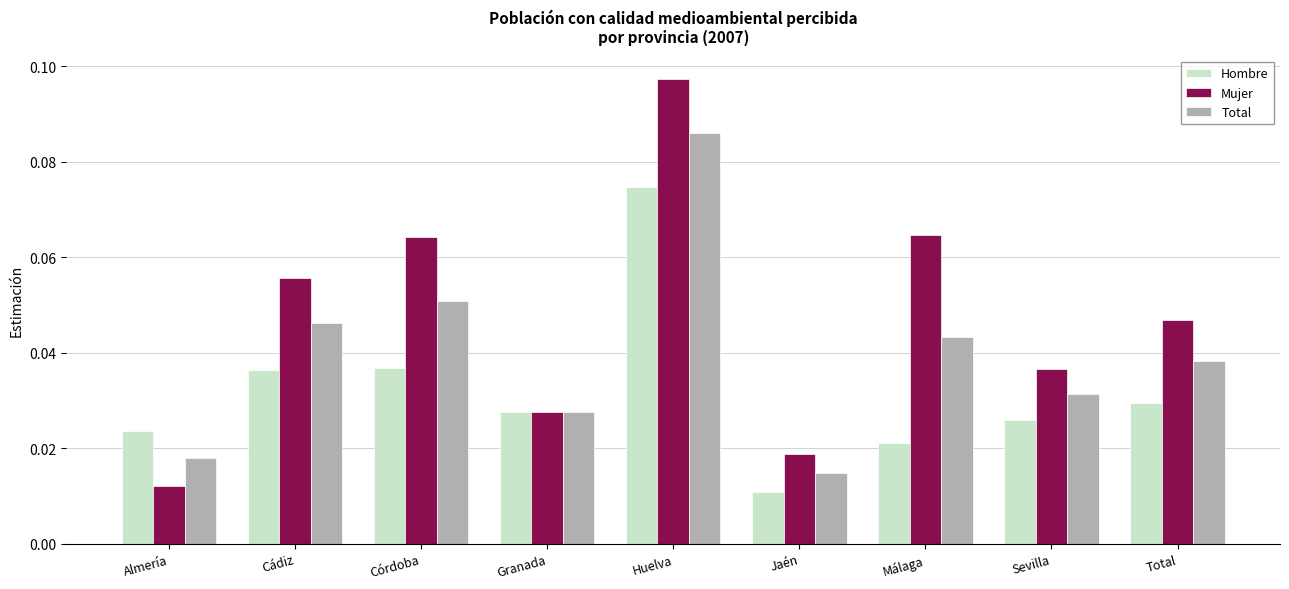

Between Granada and Huelva, which series saw the biggest shift?

Mujer